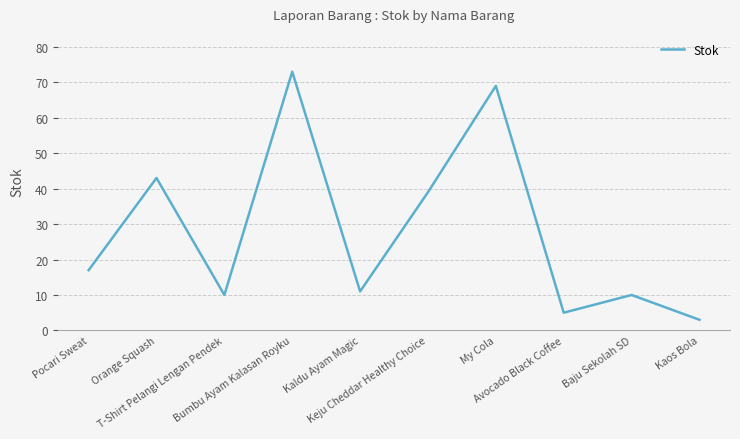

True or false: the data shows 2 at Avocado Black Coffee.

False